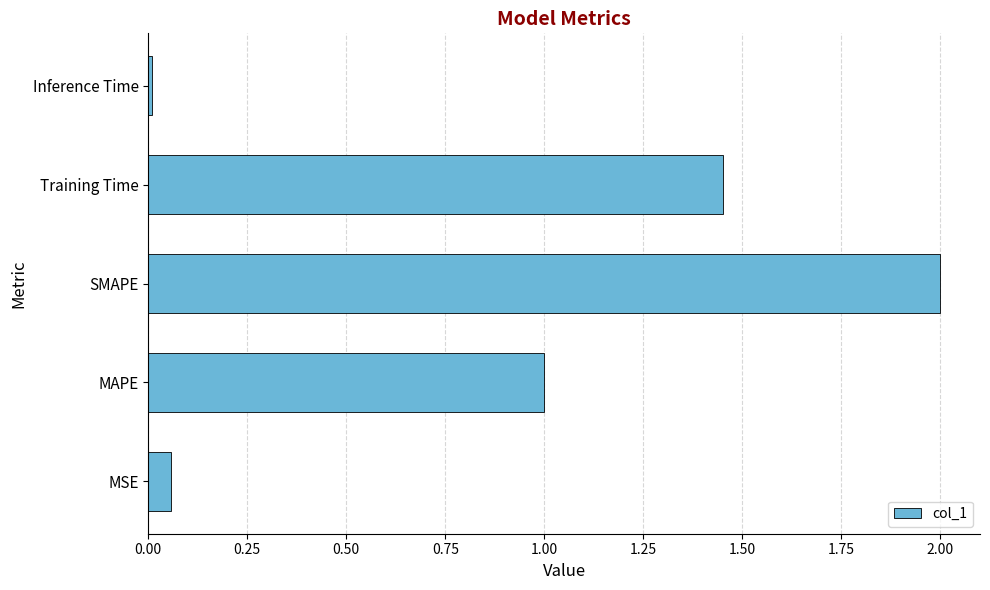

What is the average value?

0.9